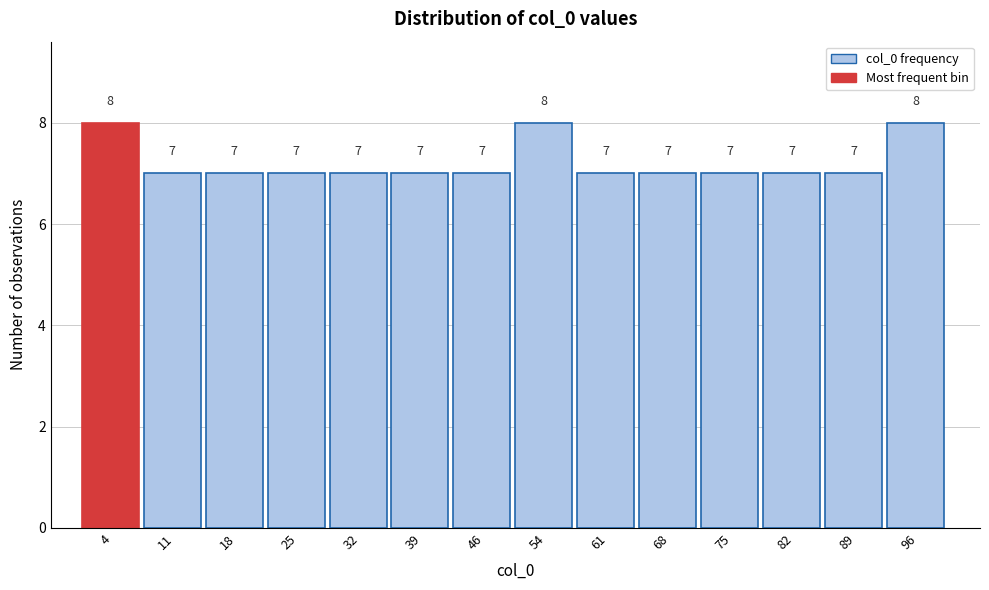

Reading left to right, transcribe this chart: for each bar, give the range it covers on the x-axis and its height. The bar edges are not printed on the chart, so give them approximately, as read against the axis.

0 to 7: 8
7 to 14: 7
14 to 21: 7
21 to 29: 7
29 to 36: 7
36 to 43: 7
43 to 50: 7
50 to 57: 8
57 to 64: 7
64 to 71: 7
71 to 79: 7
79 to 86: 7
86 to 93: 7
93 to 100: 8